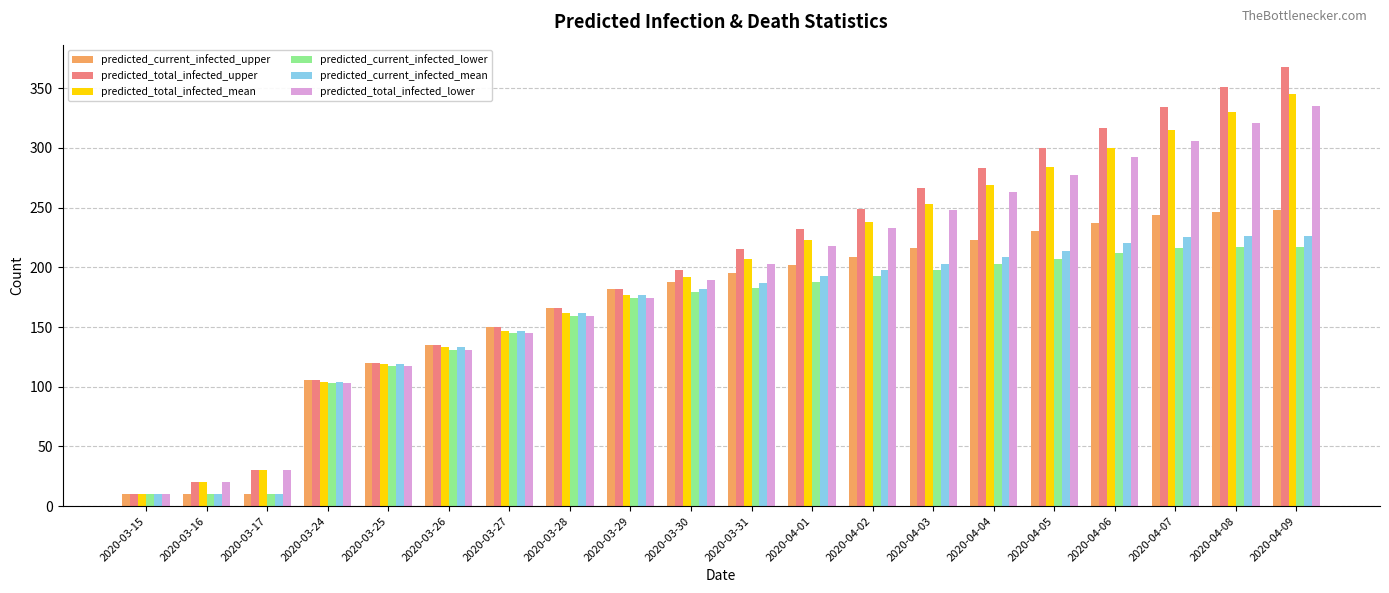

At which label does predicted_total_infected_lower reach its peak?

2020-04-09